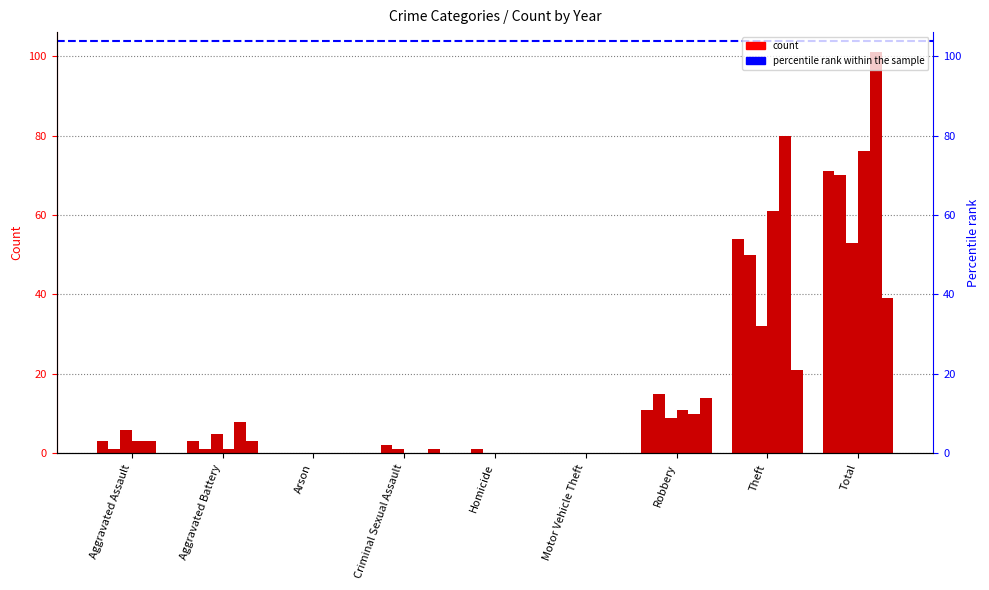

What position from the left is Aggravated Battery?

2